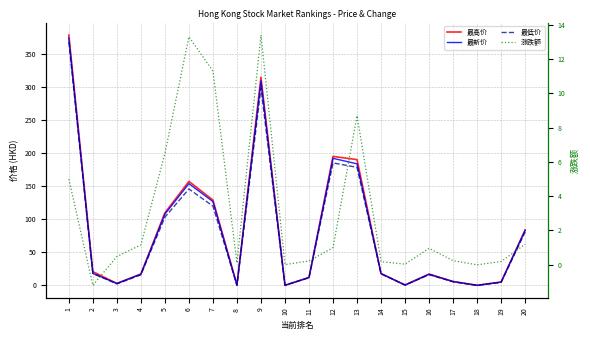

The 最低价 series shows 240.6 at 1. True or false?

False